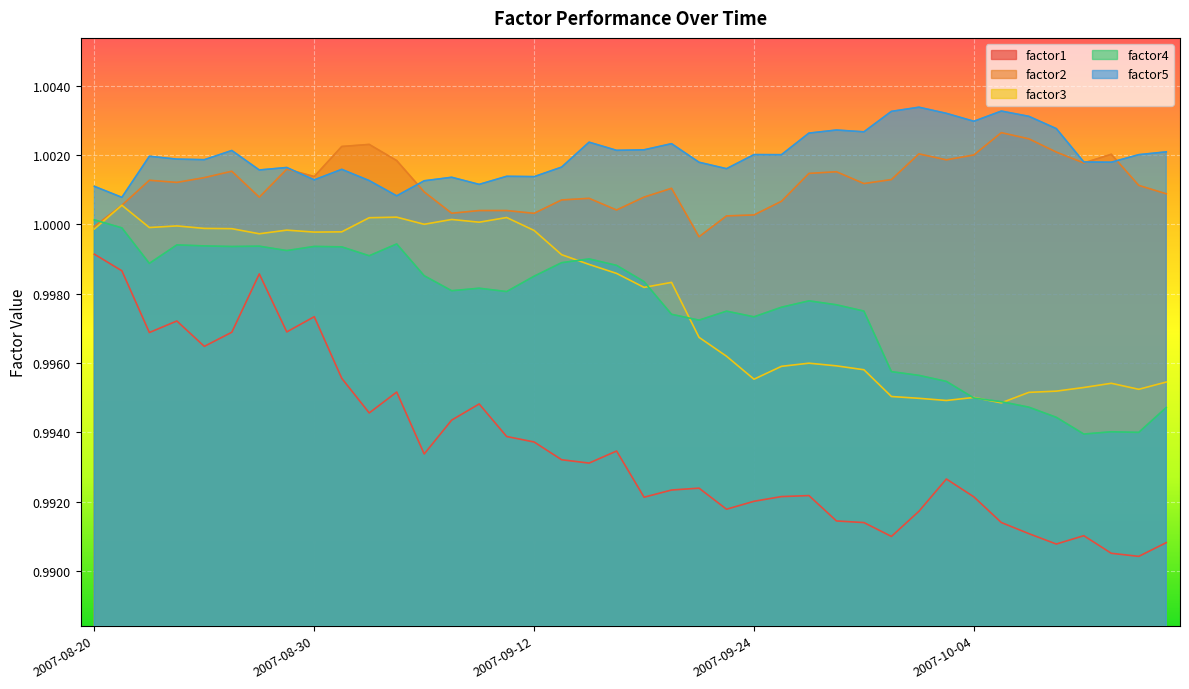

What position from the right is 2007-09-19?

19